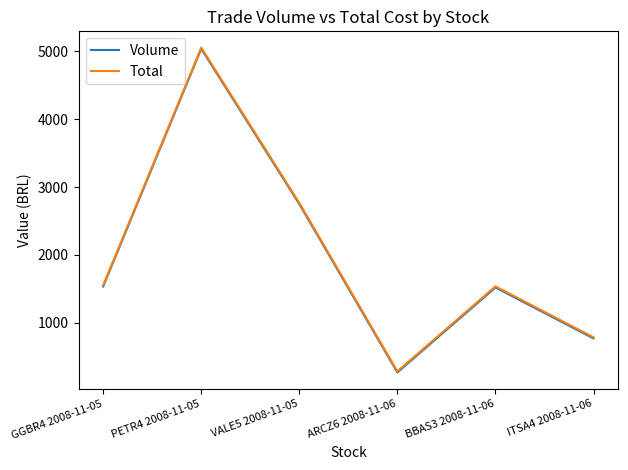

At which label is Total closest to 2669?

VALE5 2008-11-05